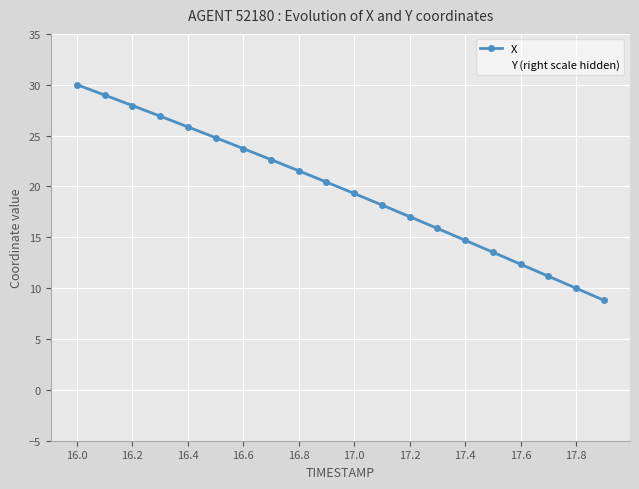

List the series in order of their overall mean, highest first.

Y (right scale hidden), X